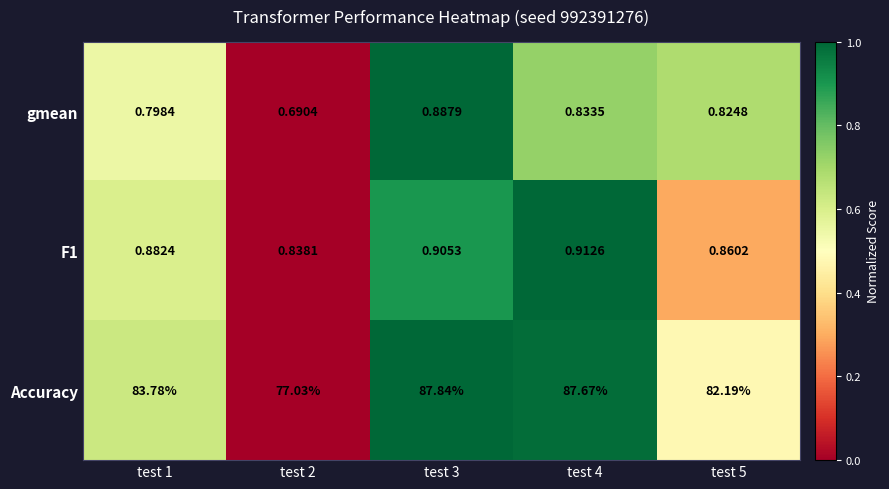

Is the value of Accuracy at test 4 greater than the value of F1 at test 2?

Yes